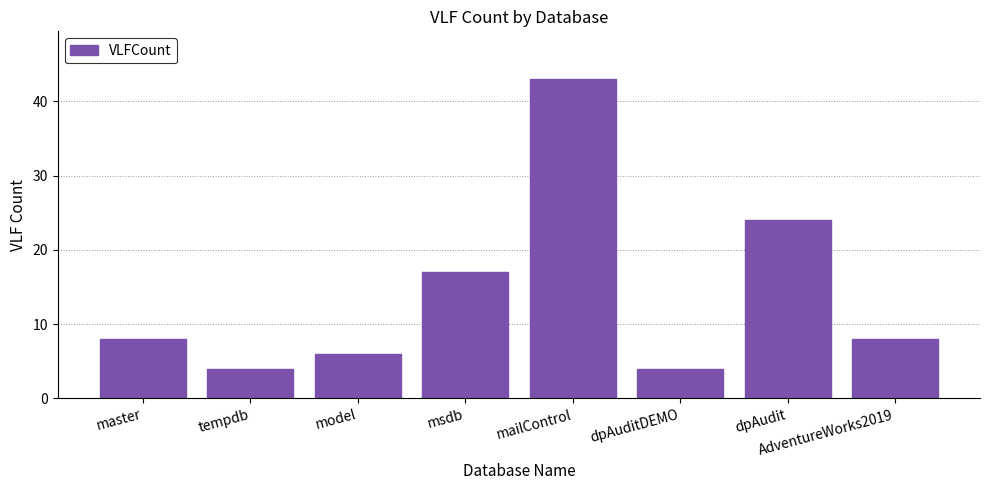

Does the chart contain stacked bars?

No